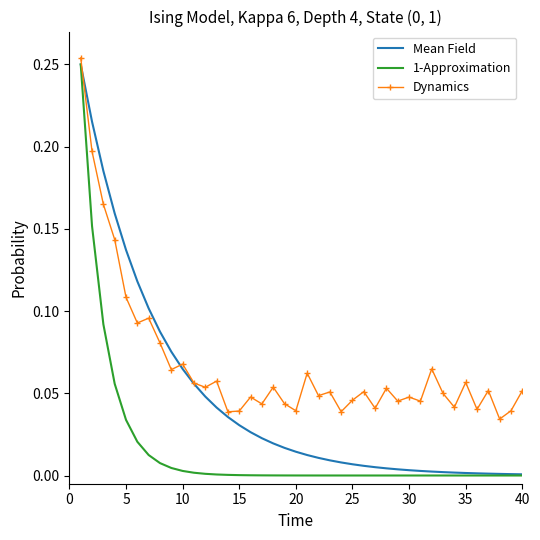

Rank the series by their average value, from highest to lowest.

Dynamics, Mean Field, 1-Approximation